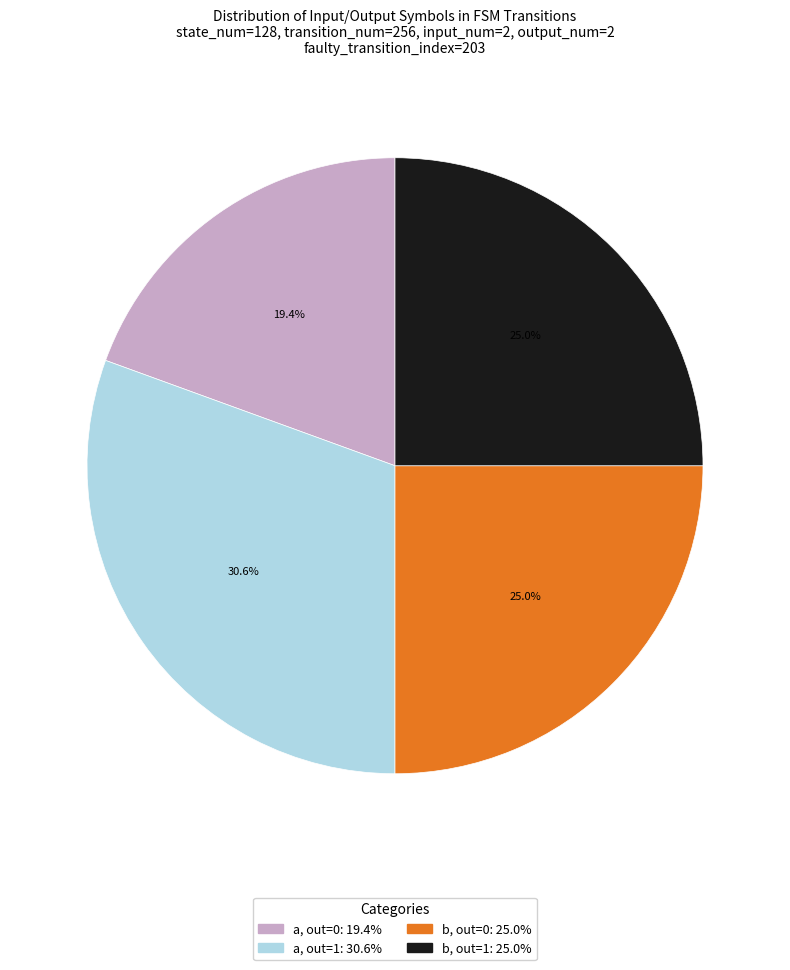

How many segments does this pie chart have?

4